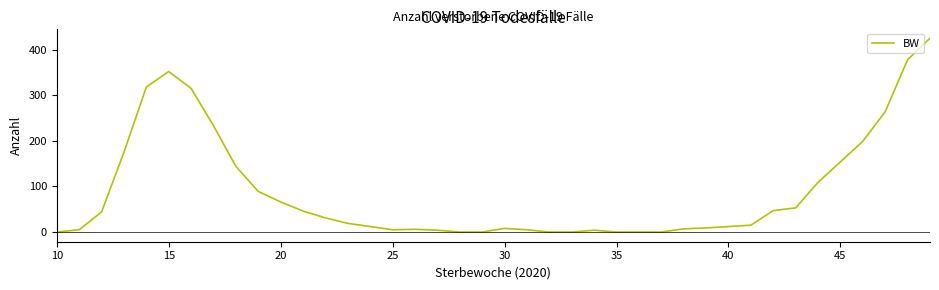

What is the difference between the maximum and minimum values?

425